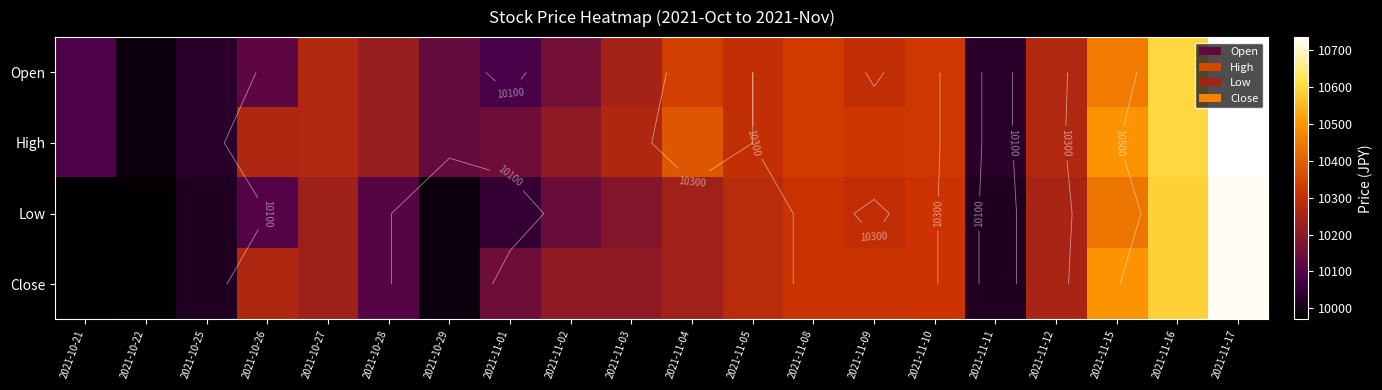

What is the difference between the highest and lowest values at 2021-11-08?

20